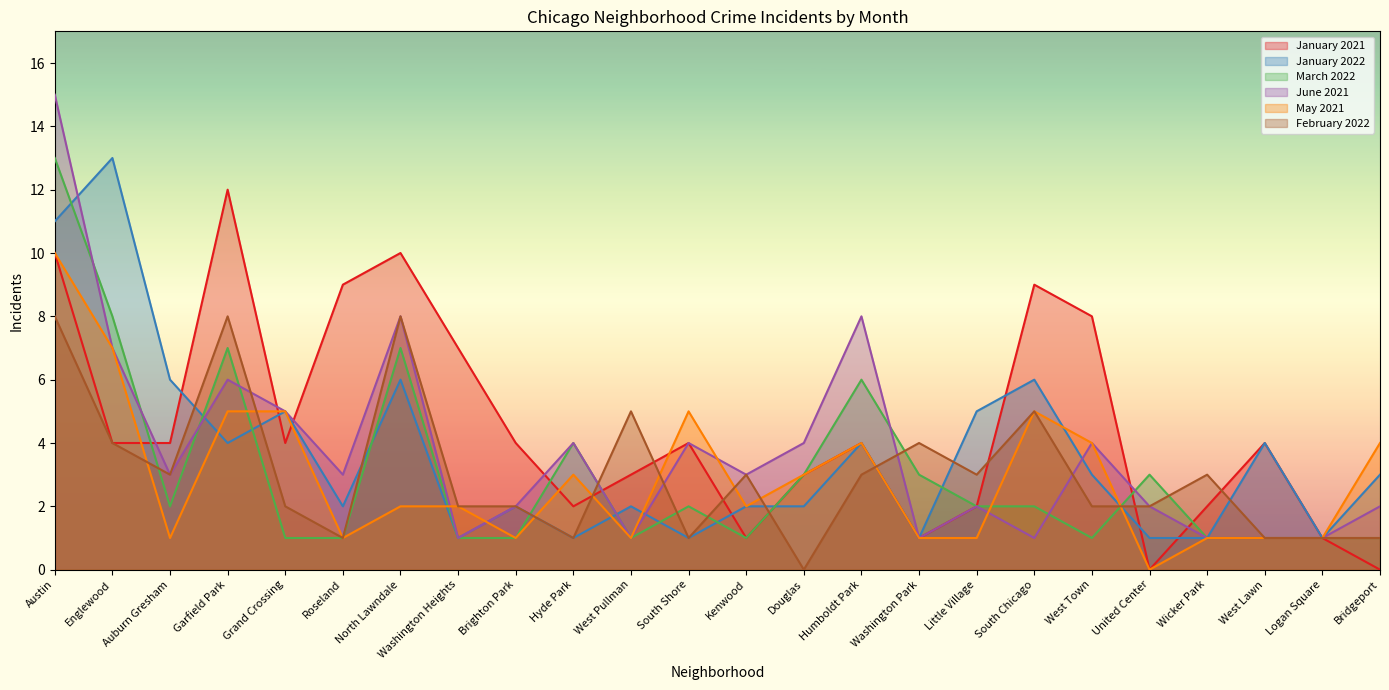

Where is the first local maximum for January 2021?

Garfield Park